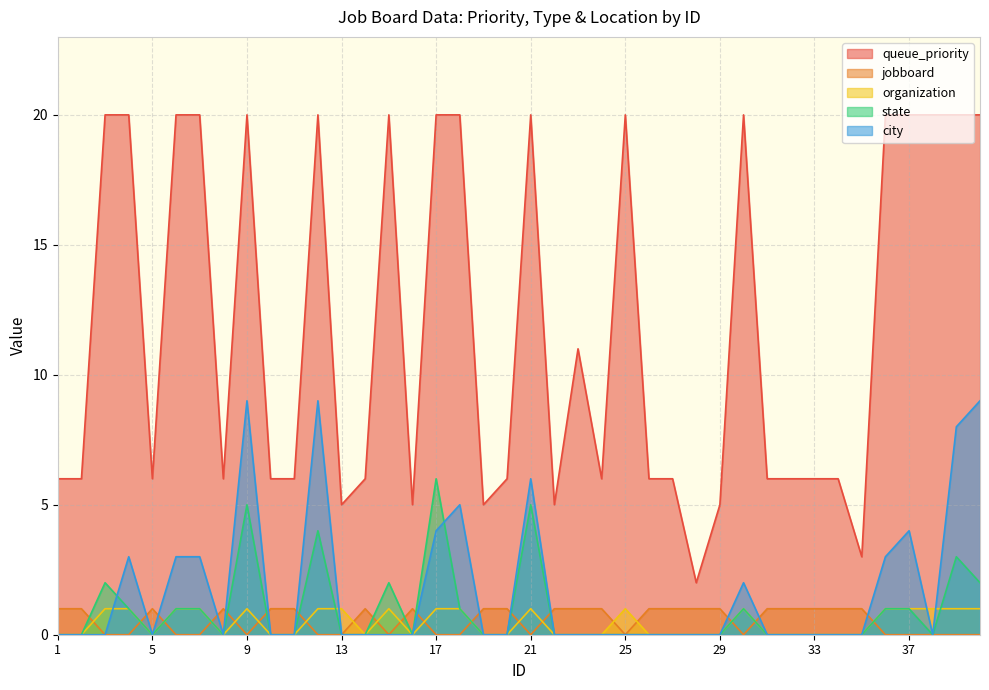

At how many categories does at least one series exceed 1?

40